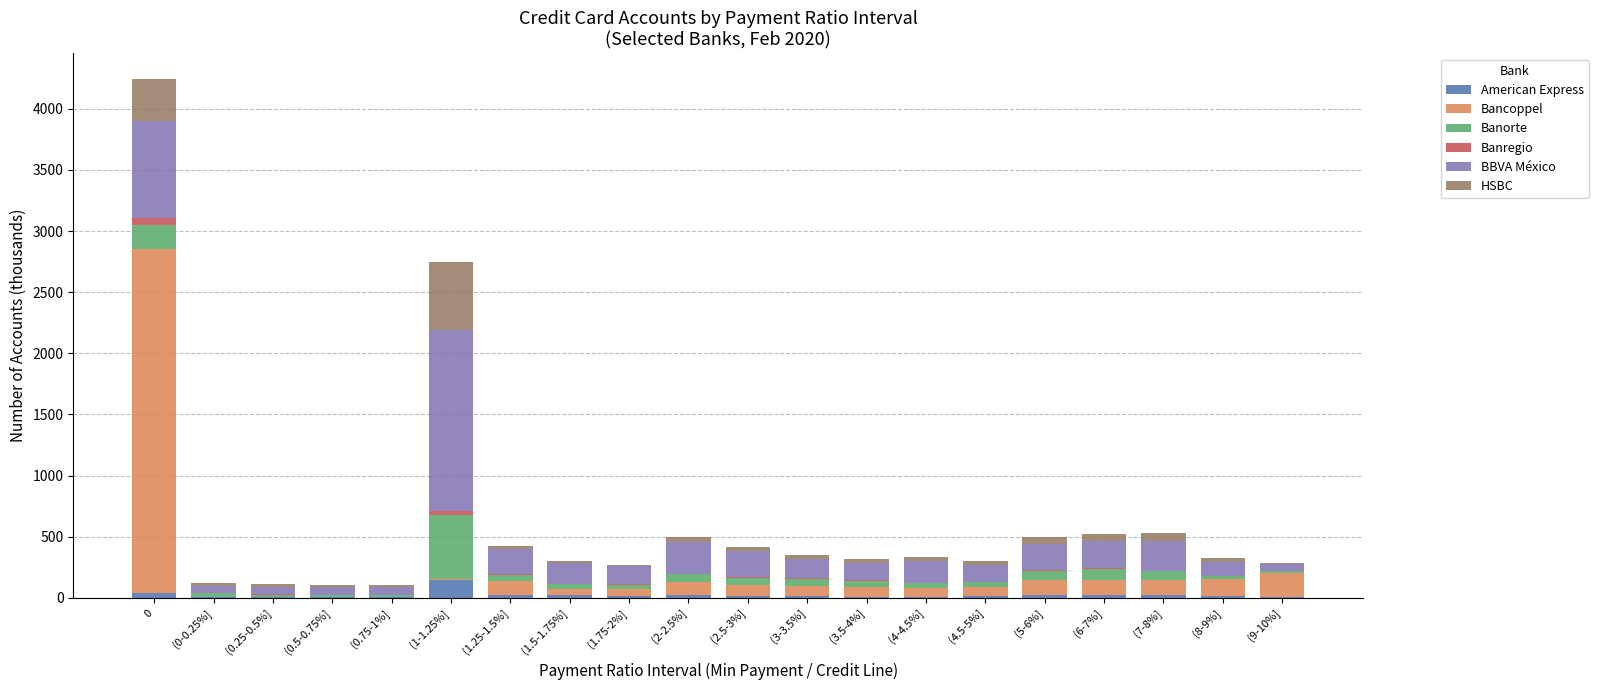

What are all the series names shown in the legend?

American Express, Bancoppel, Banorte, Banregio, BBVA México, HSBC